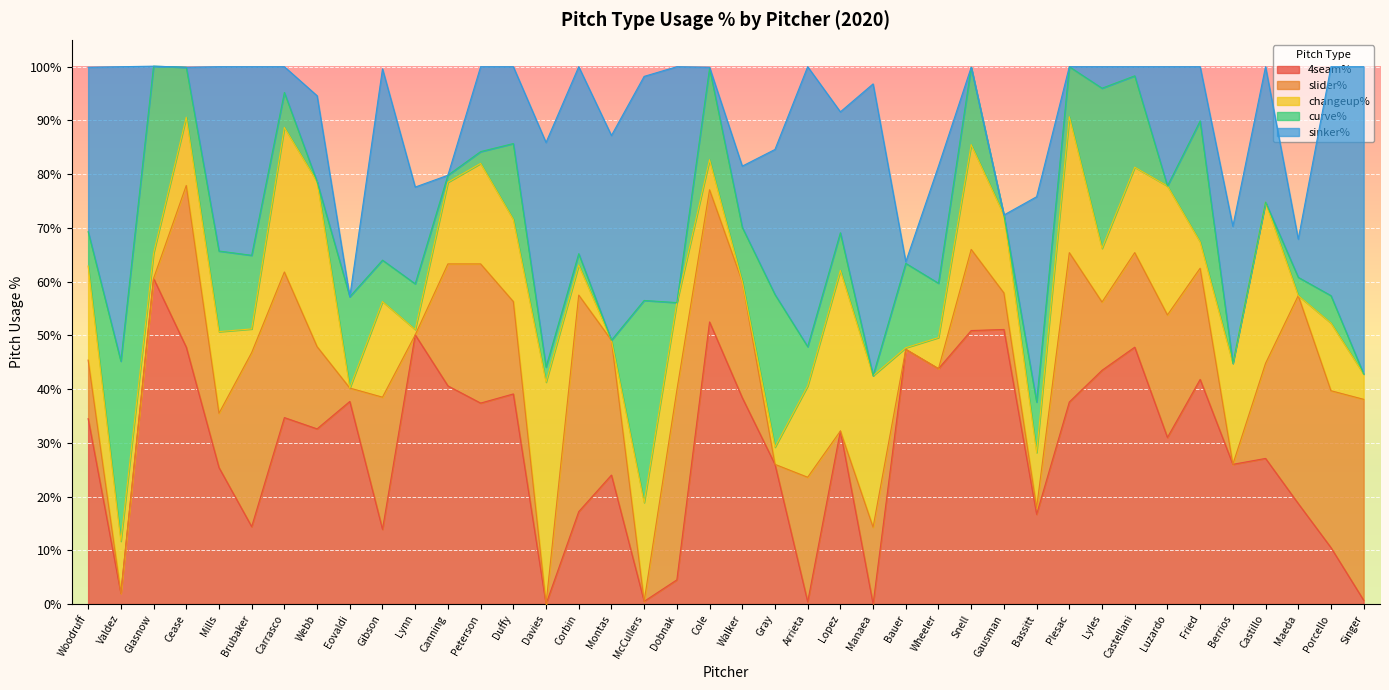

Between which two adjacent categories do 4seam% and curve% first intersect?

Woodruff and Valdez